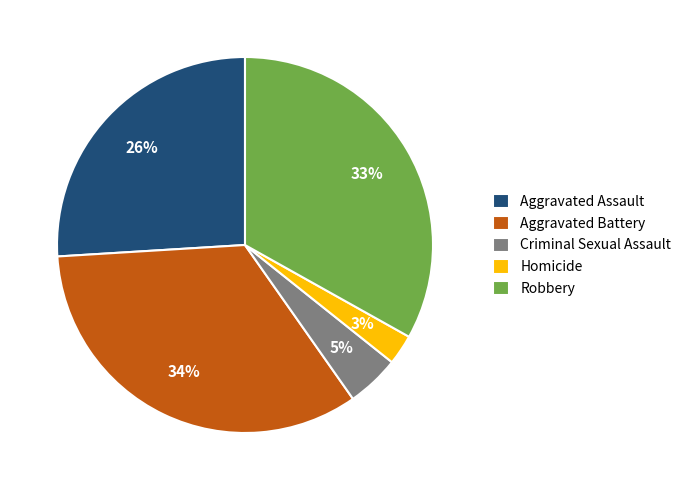

True or false: Homicide accounts for 3% of the total.

True